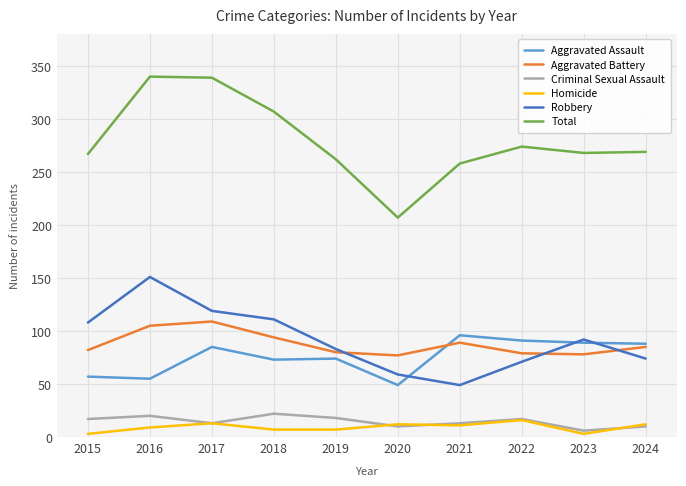

Which series has the largest total across all categories?

Total